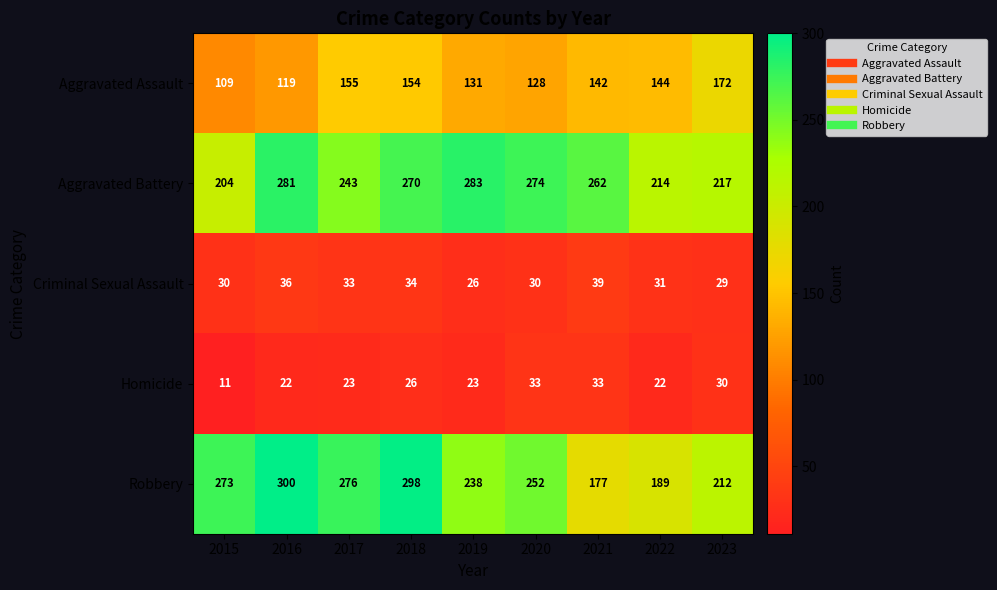

Is it true that Robbery equals 189 at 2022?

True